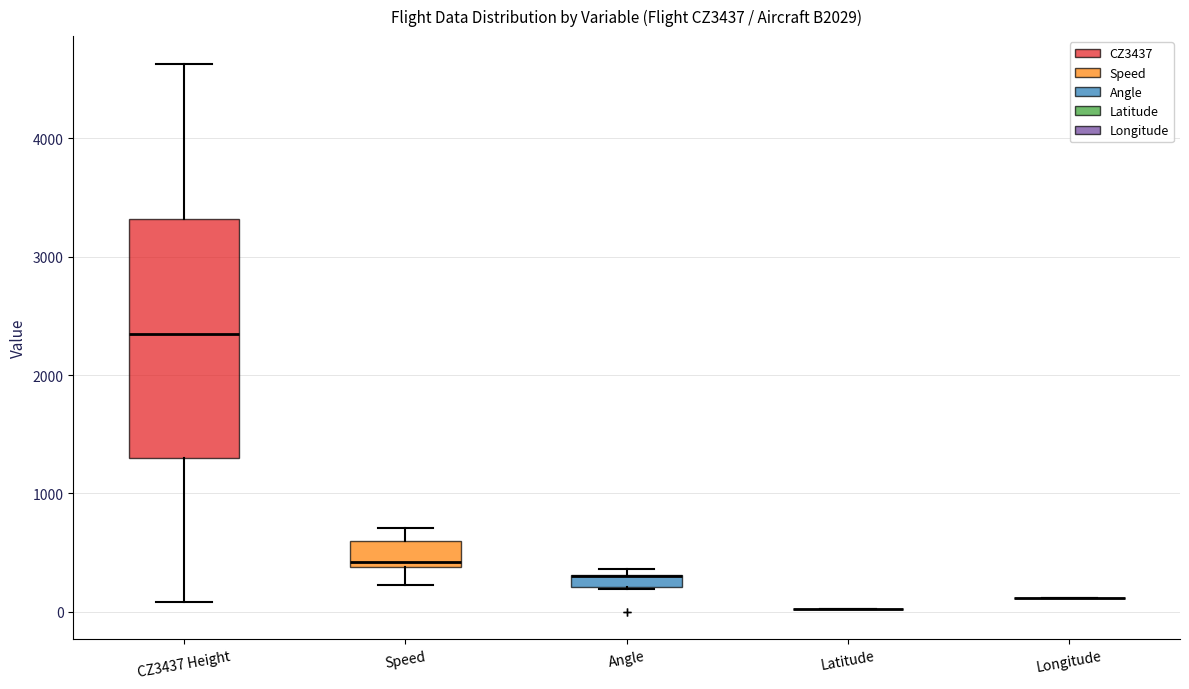

Where is the upper edge of the box for Speed on the y-axis? The values are not printed on the chart, so give them approximately, as read against the axis.

600